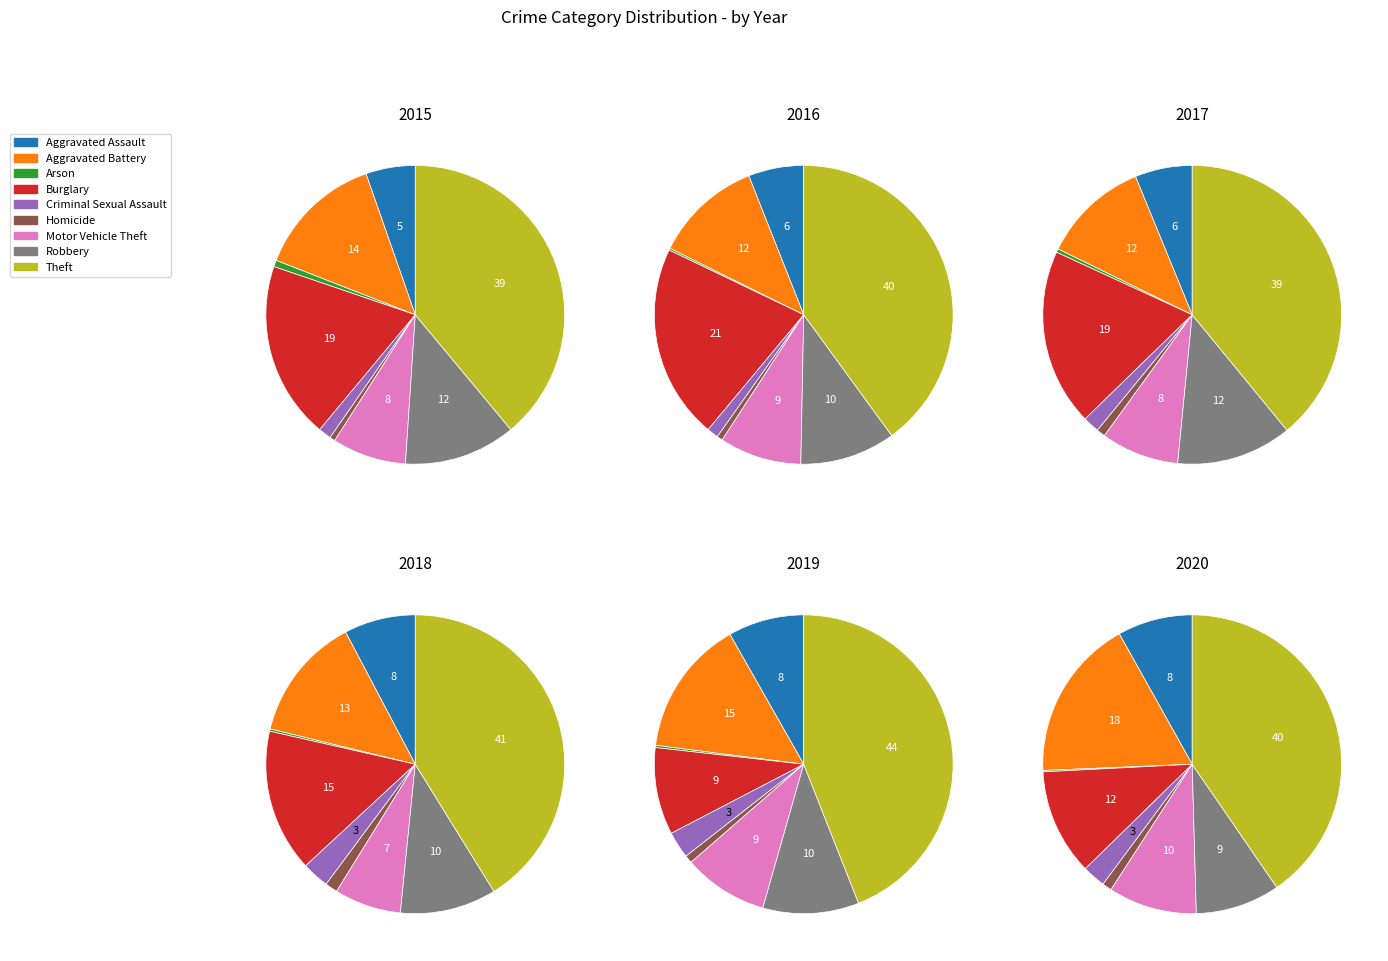

Is the sum of Robbery and Aggravated Assault greater than half?

No